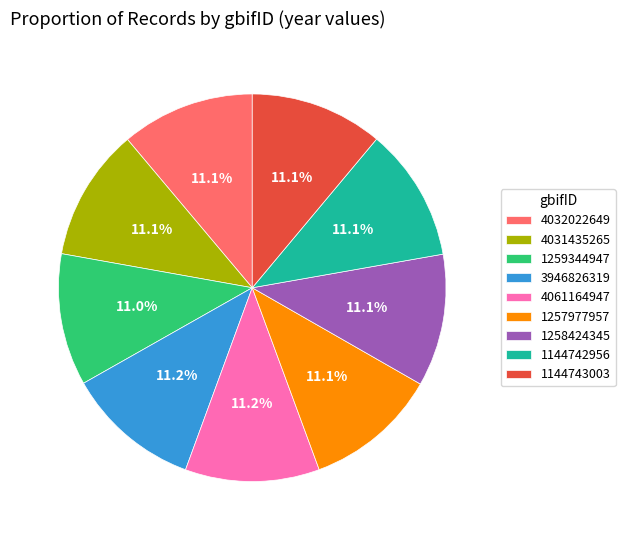

Approximately how many times larger is the value at 1144742956 compared to 3946826319?

1.0